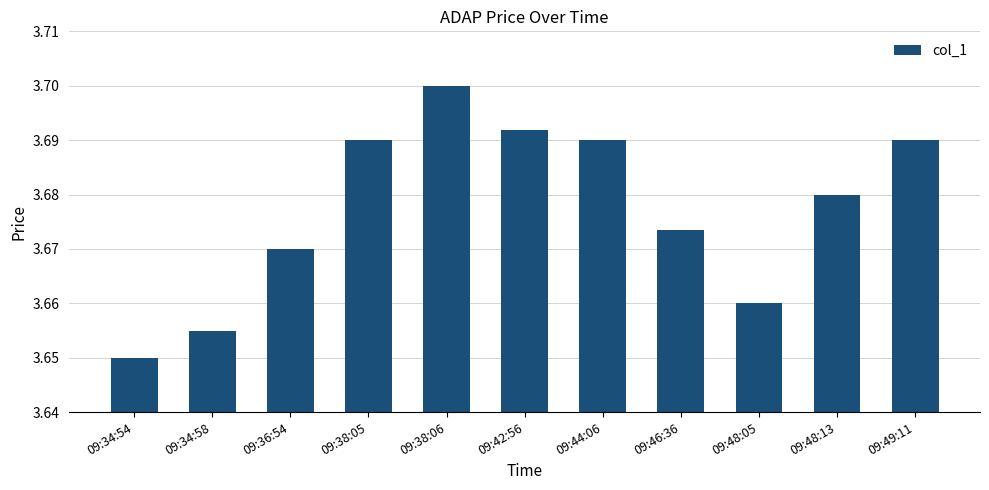

Count the values in the range 3 to 4.

11